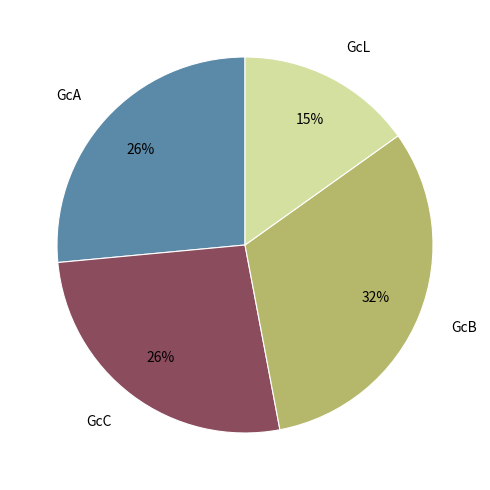

Combined, do GcL and GcC account for over 50%?

No